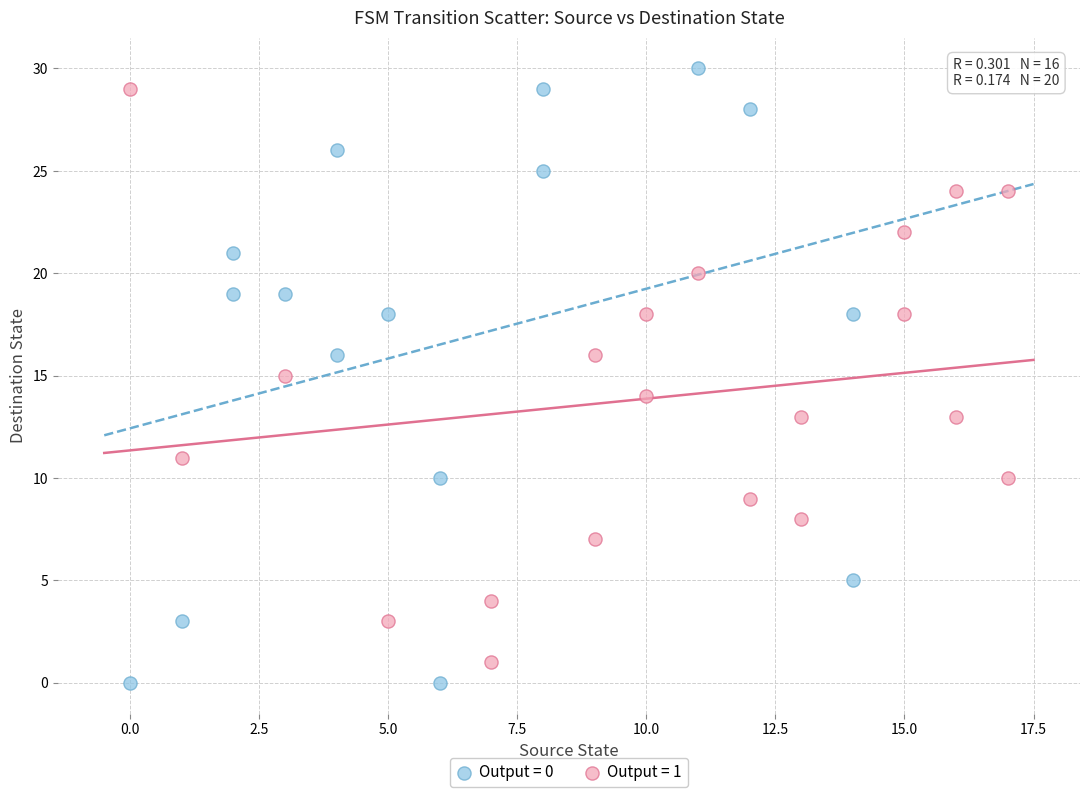

Which series contains the lowest Y value?

Output = 0